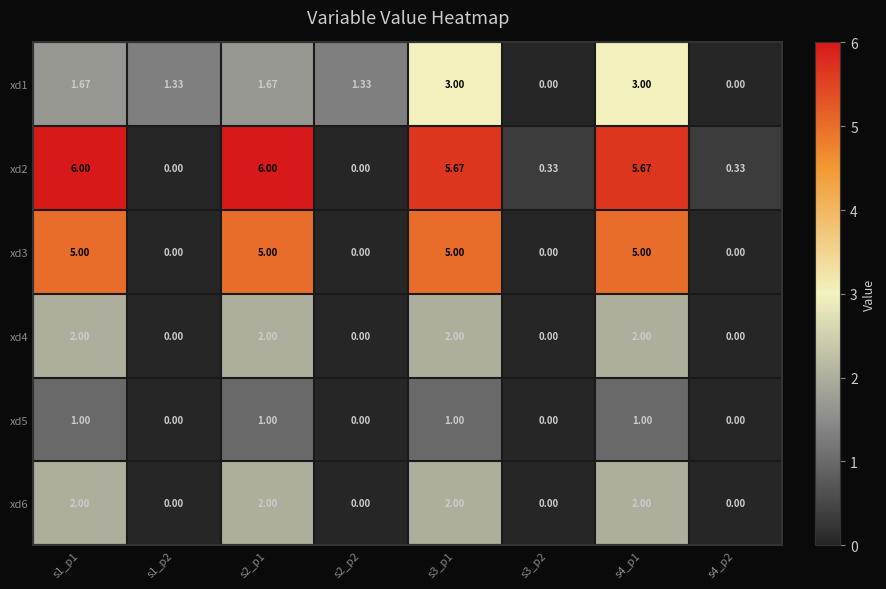

How many data points does each series have?

8